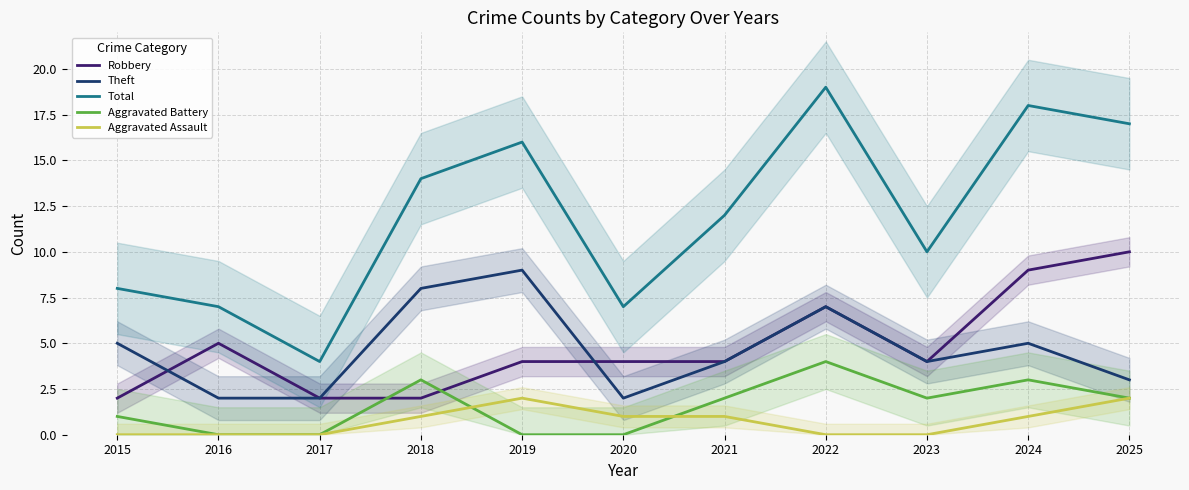

Which series has the largest total across all categories?

Total